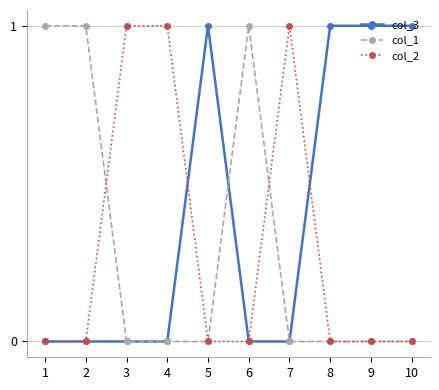

What is the value of the col_3 point at the 8th from the left?

1